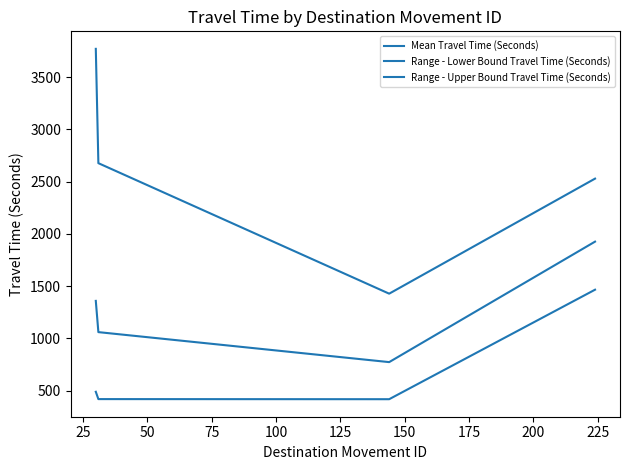

Reading right to left, list all the values displayed in this chart.

Mean Travel Time (Seconds): 1926	773	1060	1359
Range - Lower Bound Travel Time (Seconds): 1466	418	419	489
Range - Upper Bound Travel Time (Seconds): 2529	1428	2677	3771